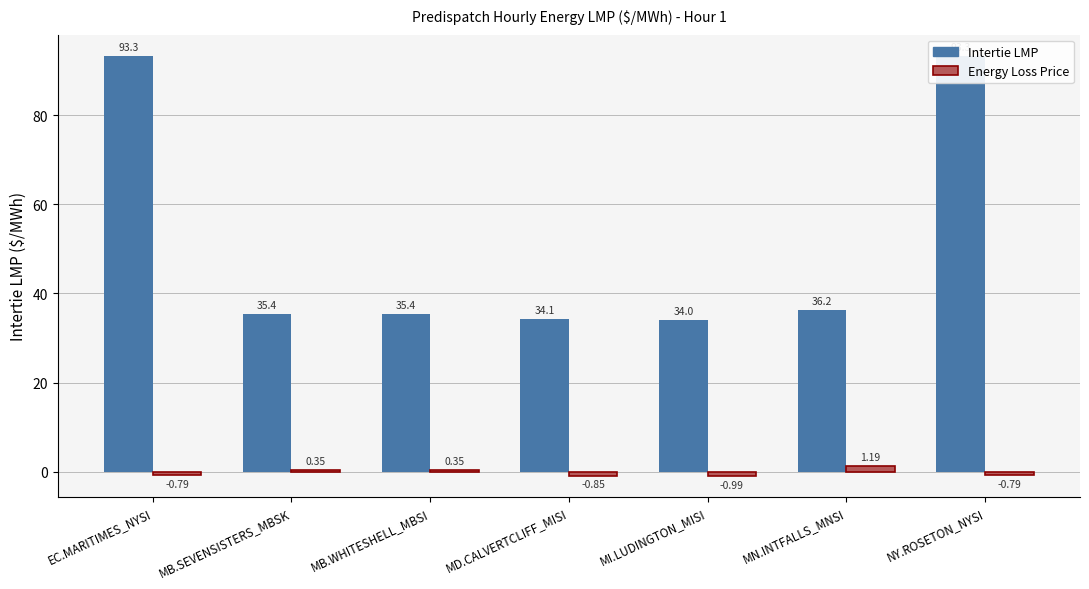

Is it true that Energy Loss Price equals -0.8 at MD.CALVERTCLIFF_MISI?

True